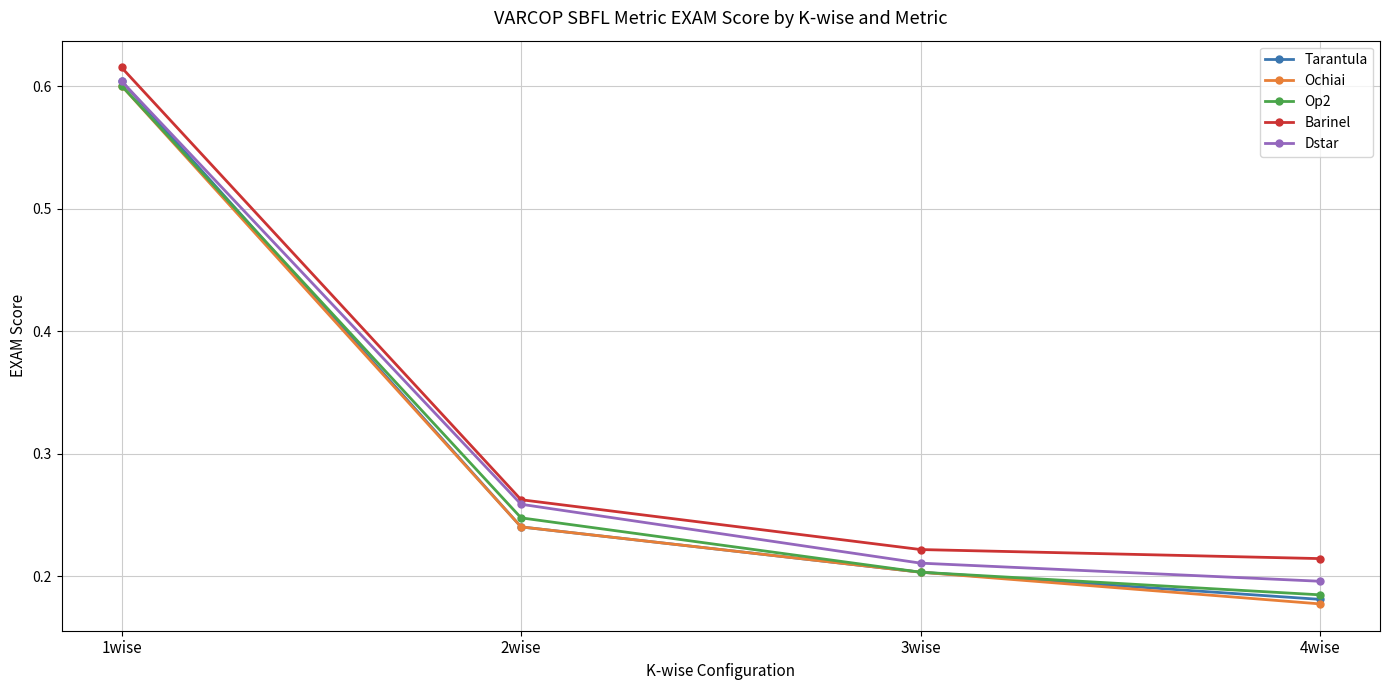

The value of Tarantula at 4wise is 0.1. True or false?

False